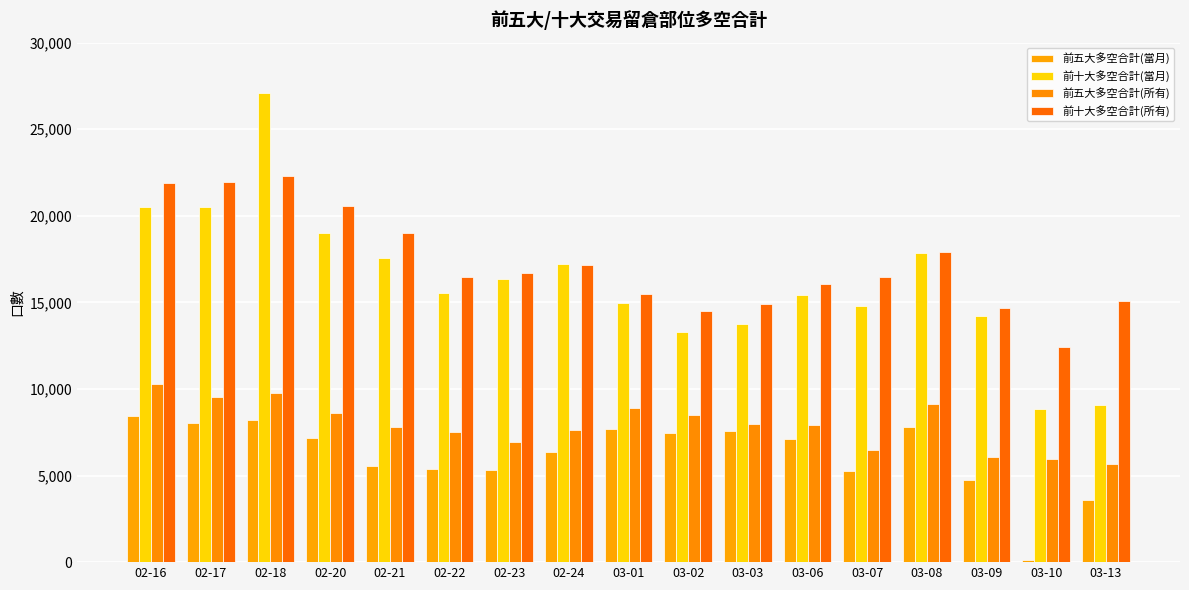

What are all the series names shown in the legend?

前五大多空合計(當月), 前十大多空合計(當月), 前五大多空合計(所有), 前十大多空合計(所有)